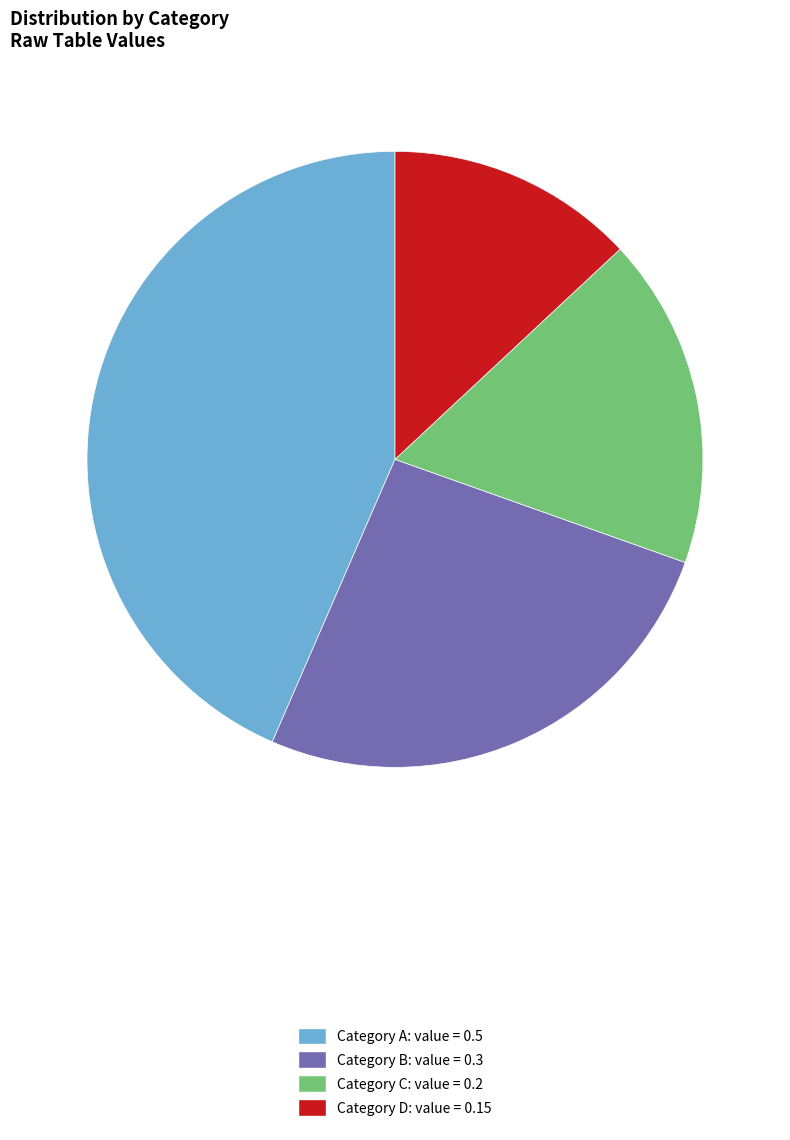

Is there a majority slice in this chart?

No